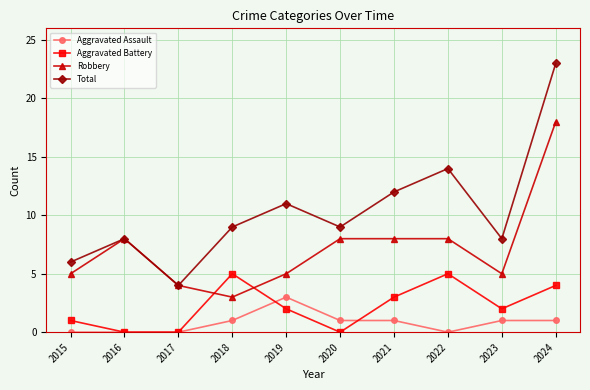

How many lines are shown in the chart?

4